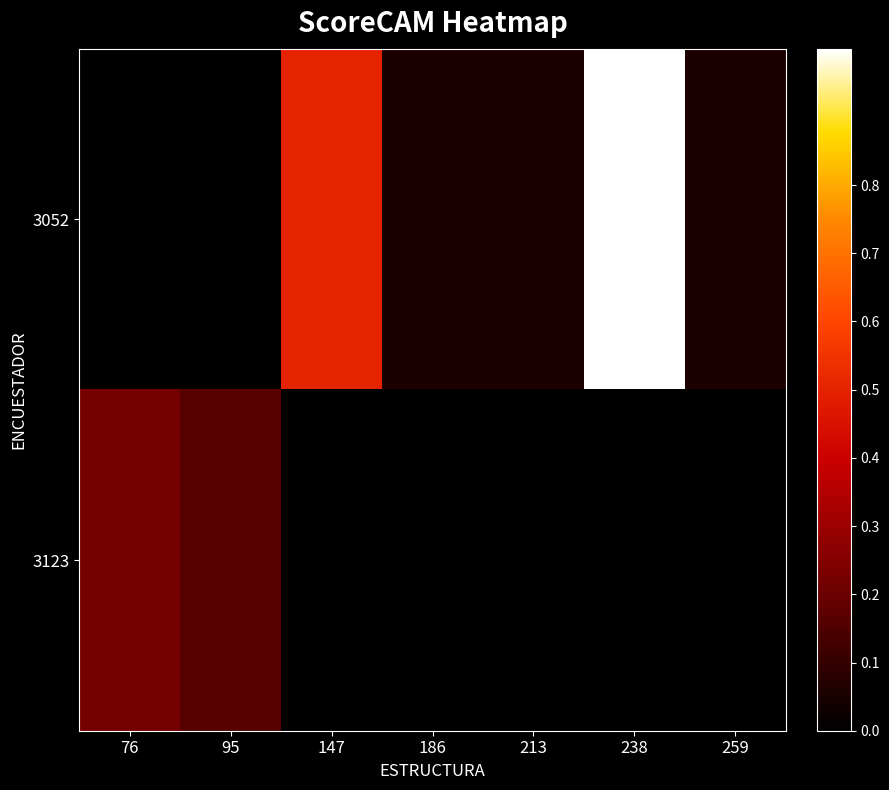

Which series has the largest total across all categories?

3052